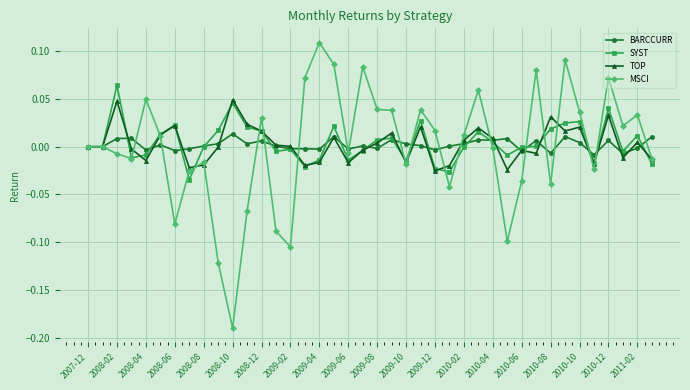

Rank the series by their maximum value, from lowest to highest.

BARCCURR, TOP, SYST, MSCI